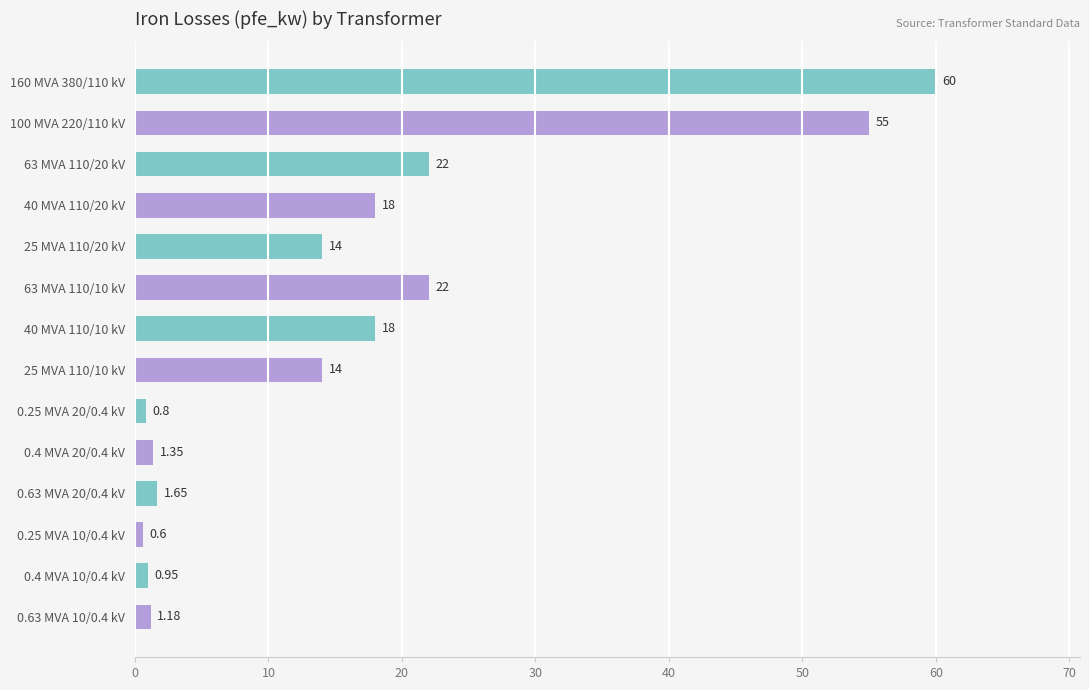

Which has a higher value, 25 MVA 110/20 kV or 0.4 MVA 20/0.4 kV?

25 MVA 110/20 kV